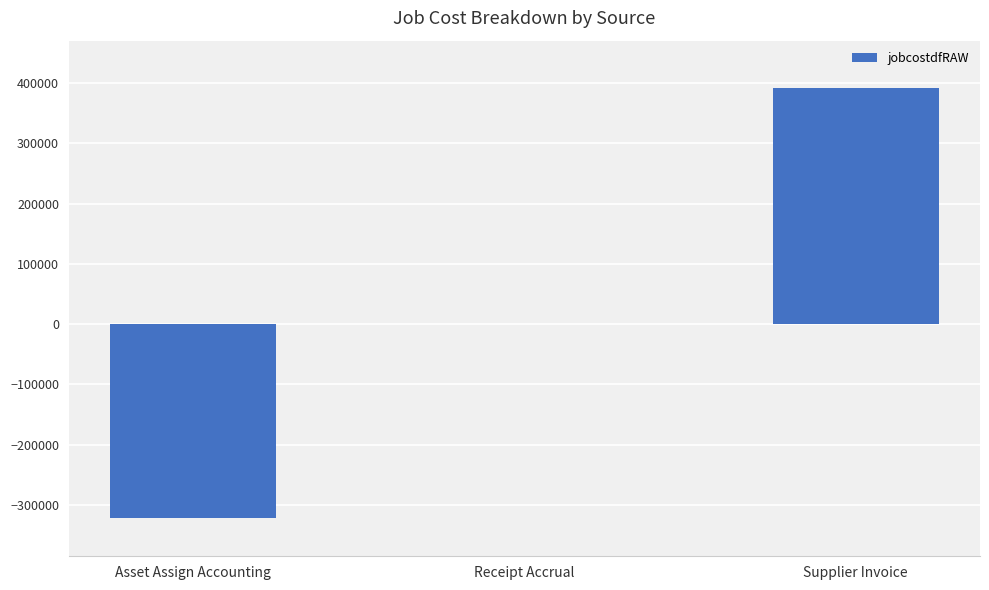

Which category has the highest value across all series?

Supplier Invoice